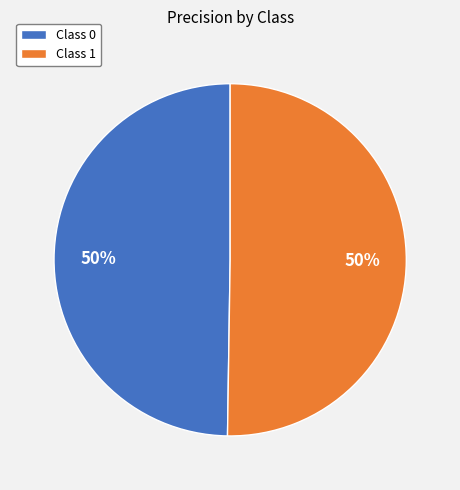

The Class 0 slice represents 56% of the pie. True or false?

False